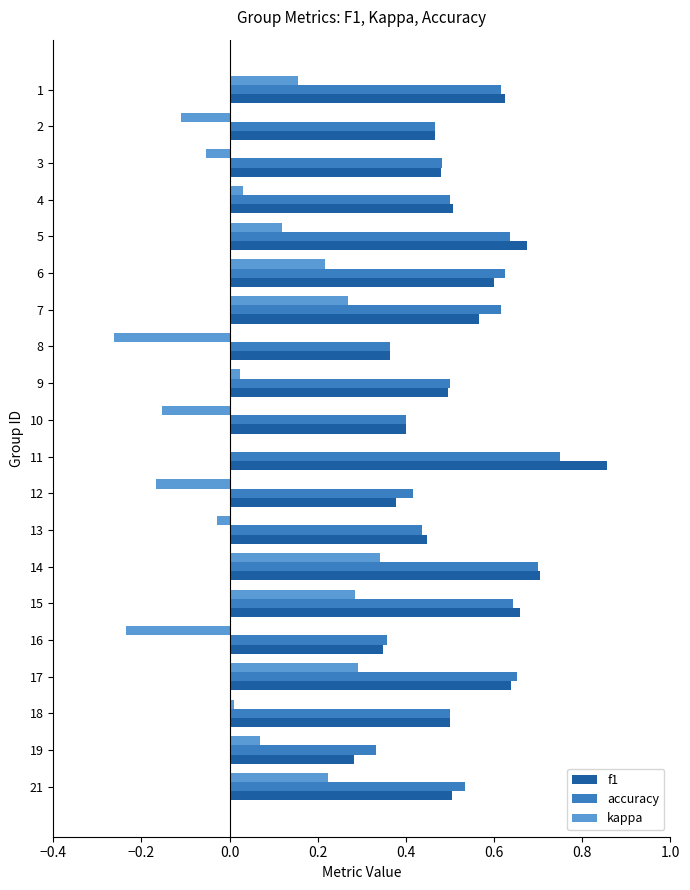

What is the sum of all f1 values?

10.5